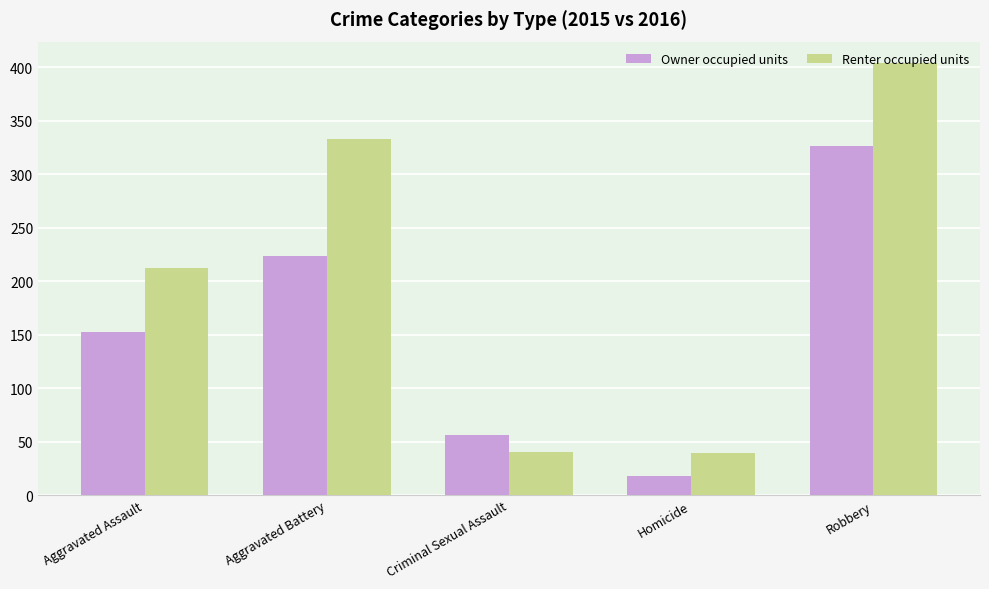

What is the sum of the Owner occupied units values at Aggravated Battery and Homicide?

242